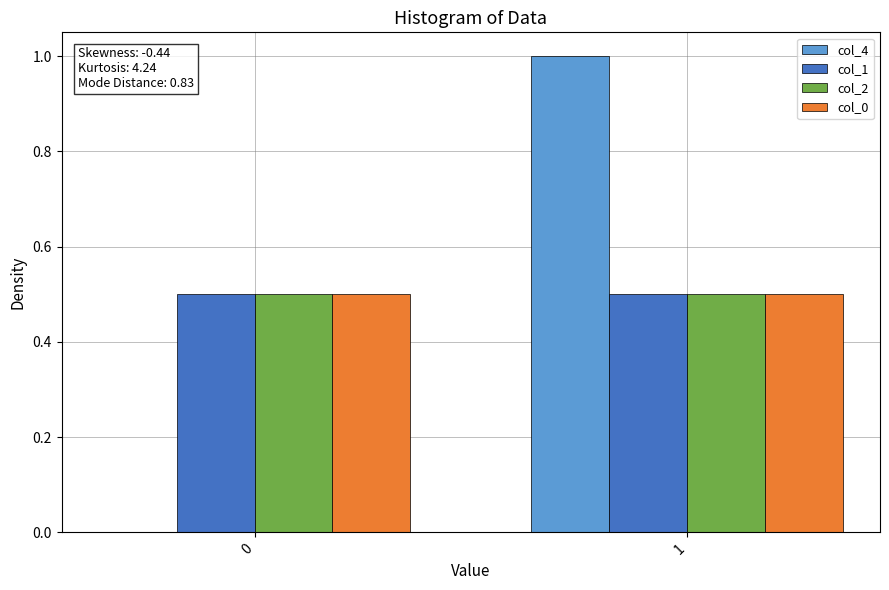

What is the total value across all series at 0?

1.5